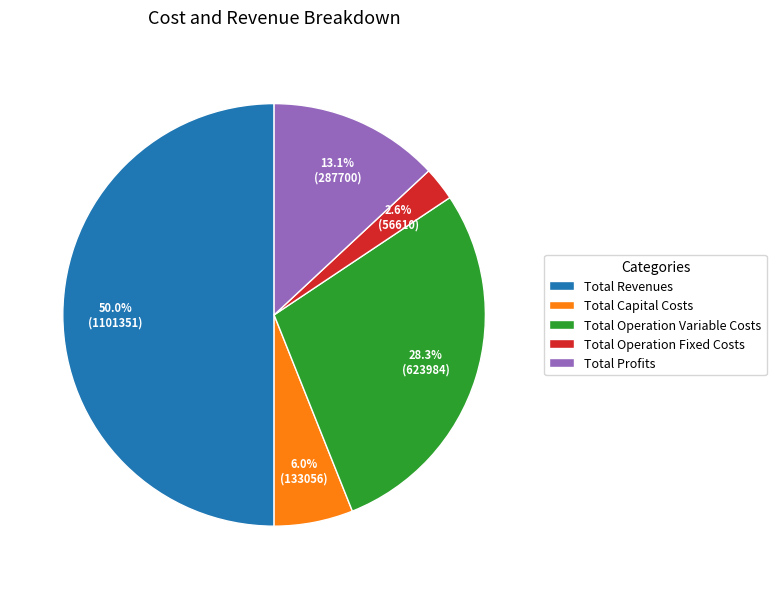

Combined, what portion of the pie is Total Operation Fixed Costs and Total Revenues?

52.6%